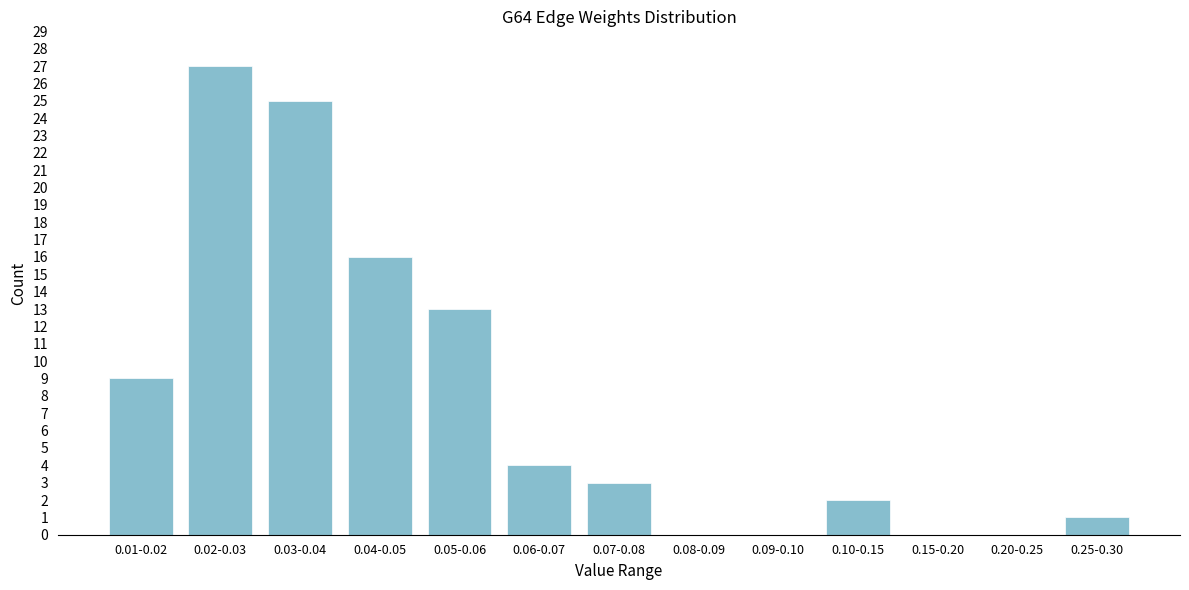

Reading left to right, extract all data points from this chart.

0.01-0.02=9	0.02-0.03=27	0.03-0.04=25	0.04-0.05=16	0.05-0.06=13	0.06-0.07=4	0.07-0.08=3	0.08-0.09=0	0.09-0.10=0	0.10-0.15=2	0.15-0.20=0	0.20-0.25=0	0.25-0.30=1